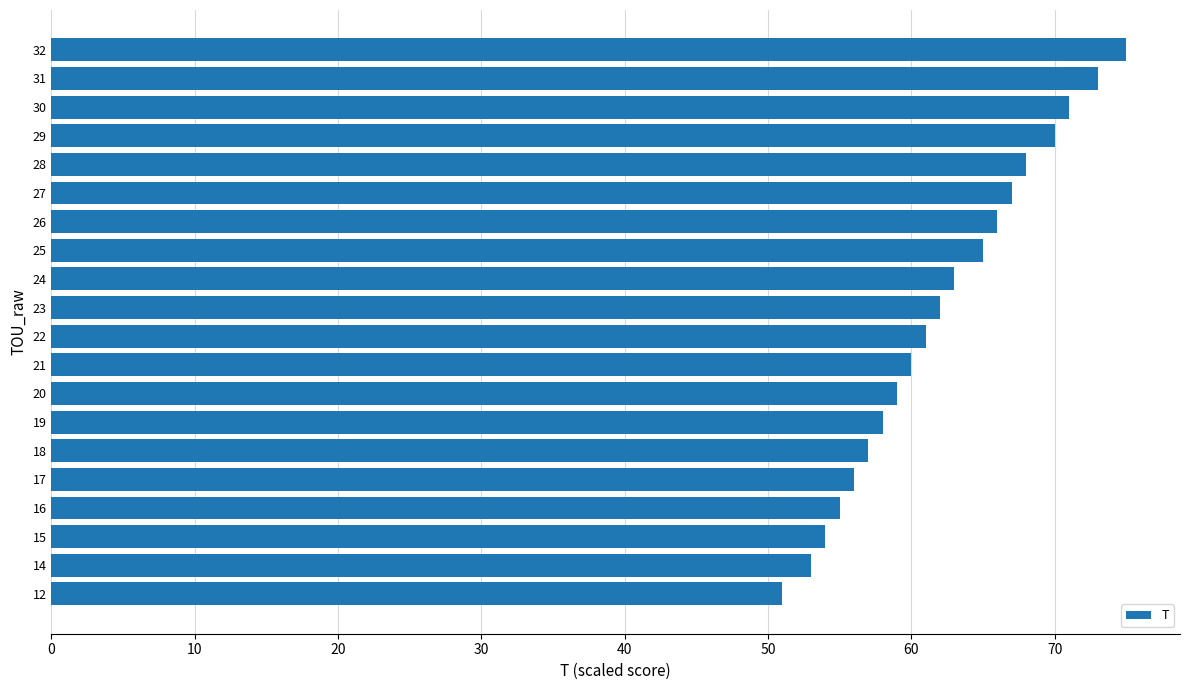

What is the sum of all values?

1244